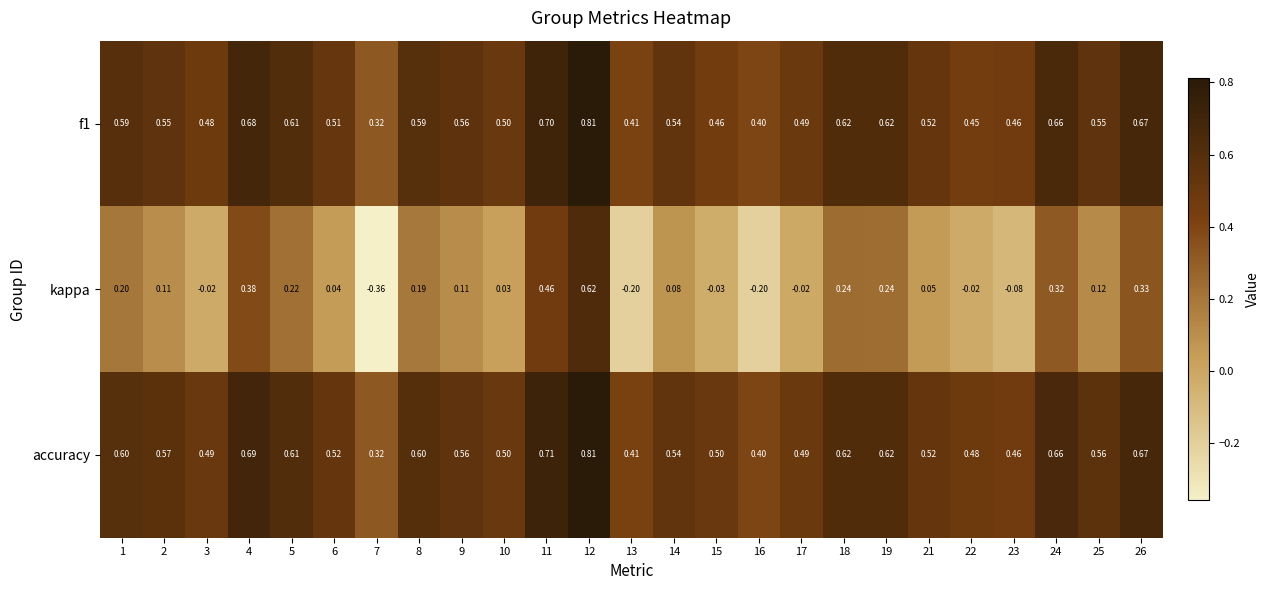

At which category is the sum across all series the highest?

12